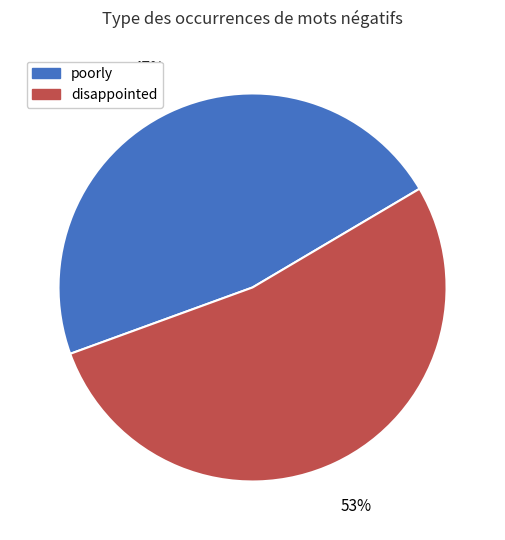

Approximately how many times larger is the value at disappointed compared to poorly?

1.1